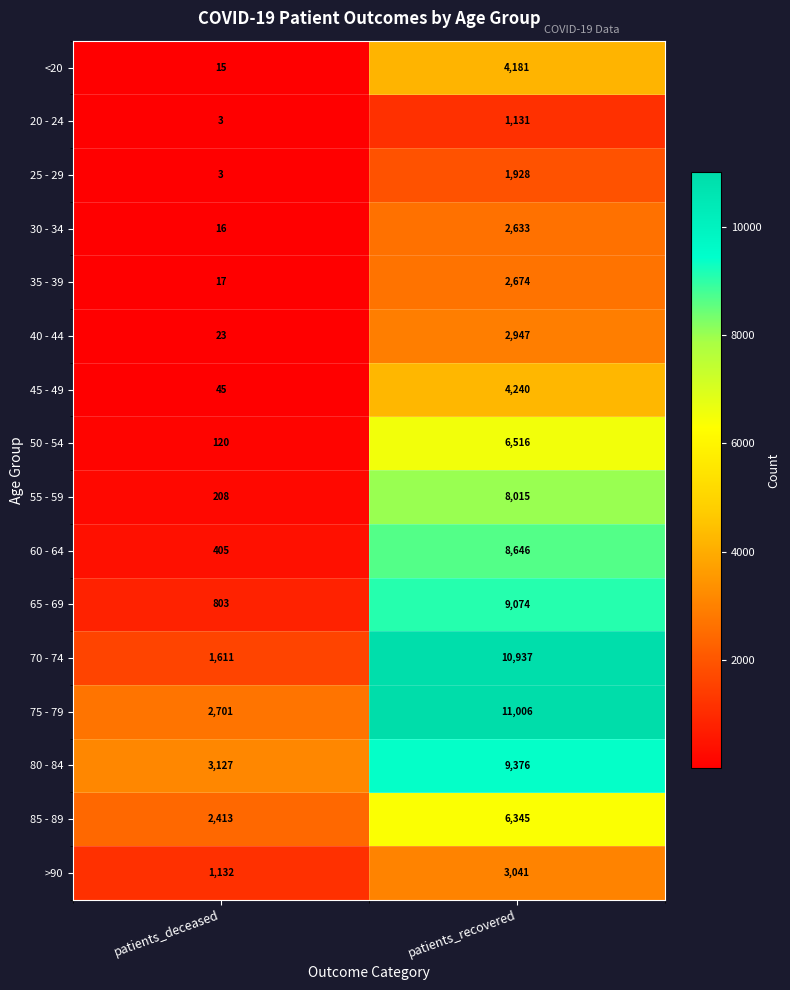

What is the approximate value of 80 - 84 at patients_recovered, to the nearest 50?

9400